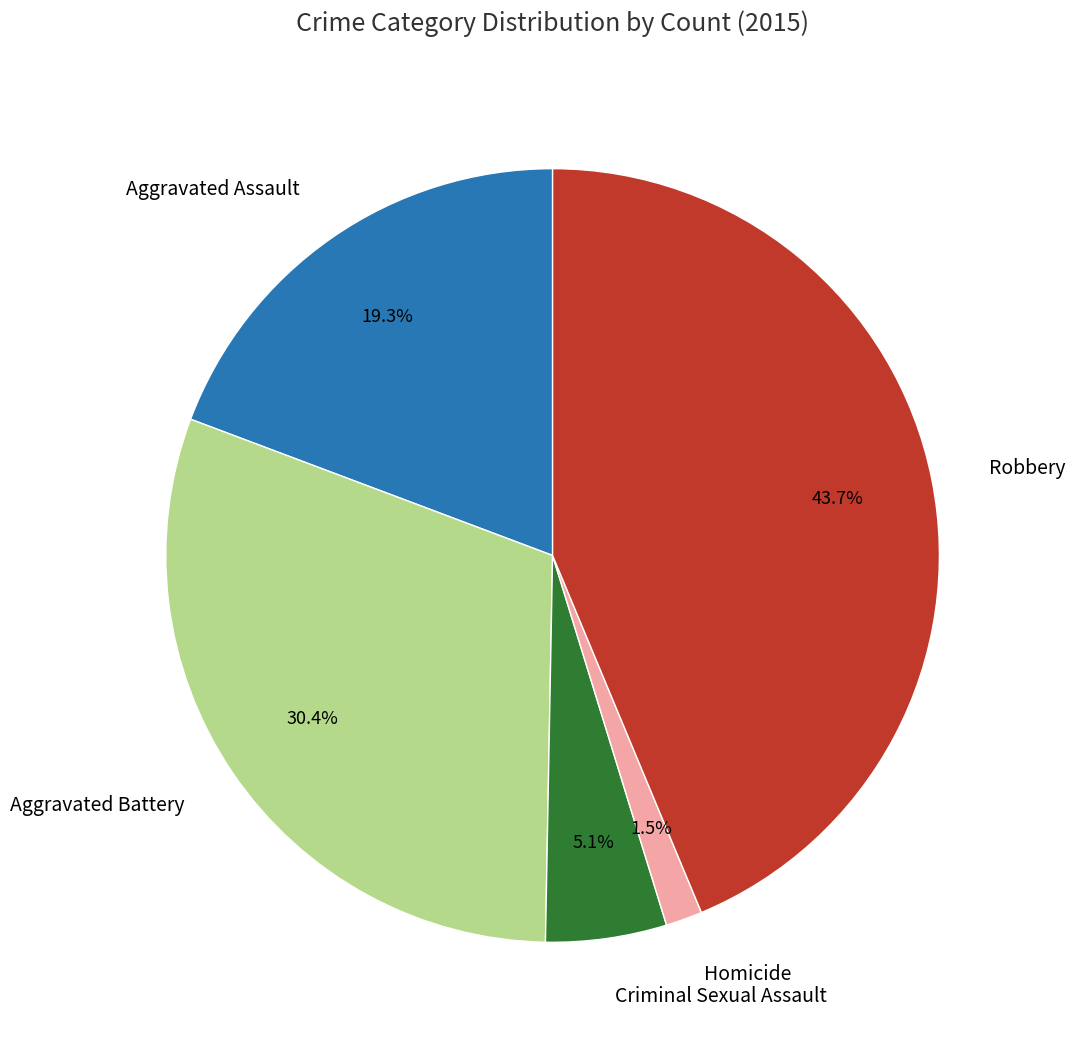

Count the number of slices in the pie.

5